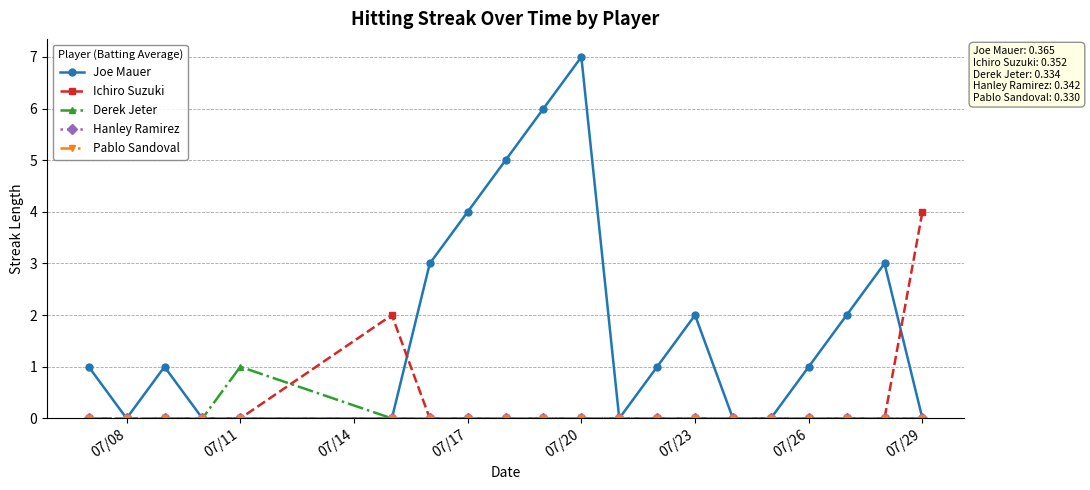

Is this an area chart (filled region under the line)?

No